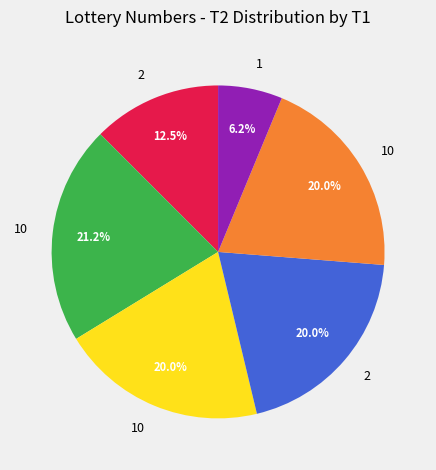

Does any single category account for the majority?

No